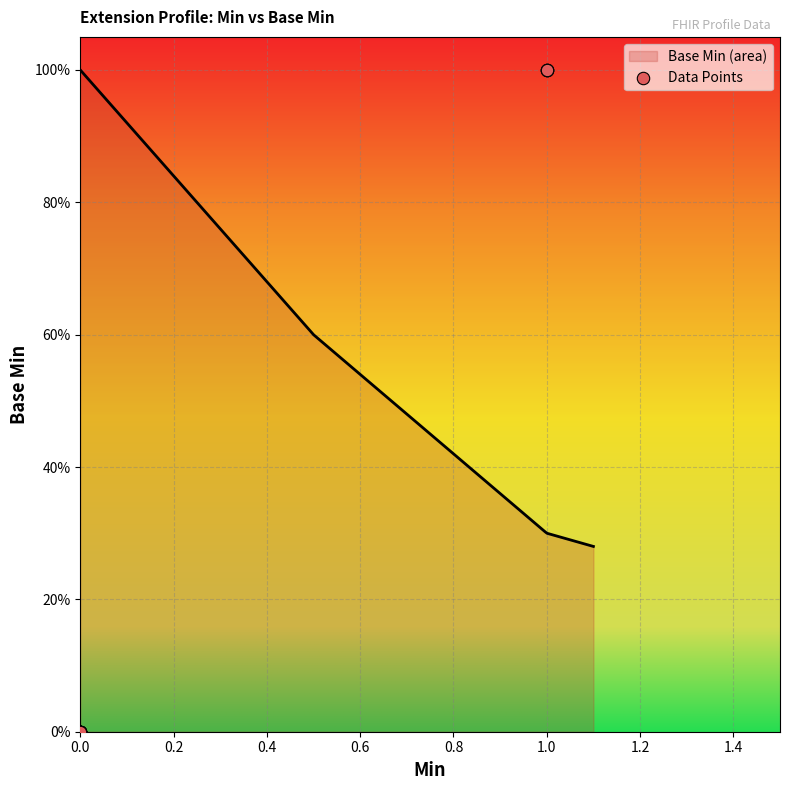

Between 1.0 and 0.0, which is larger?

1.0